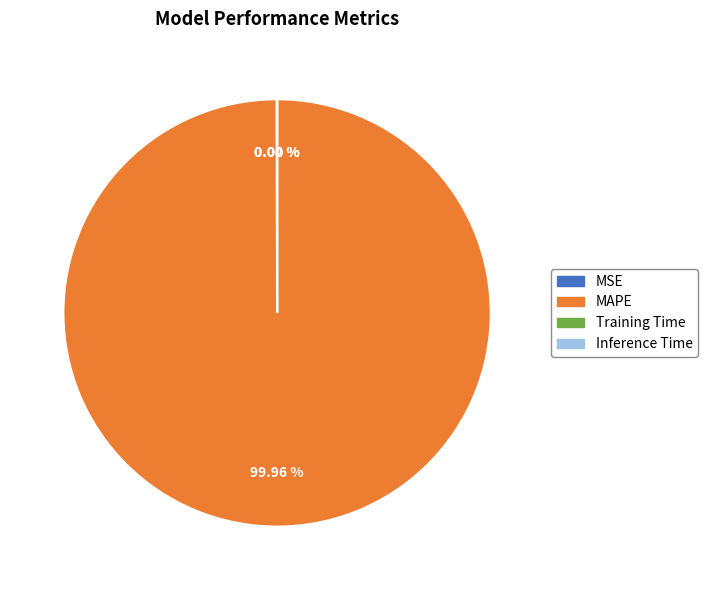

Is MAPE the majority of the pie?

Yes